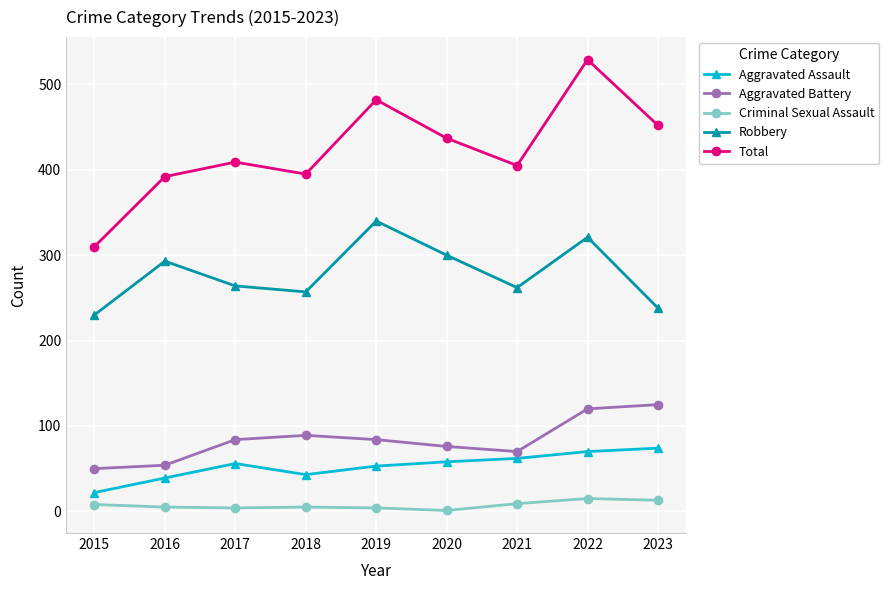

What is the difference between the Aggravated Assault values at 2017 and 2022?

14